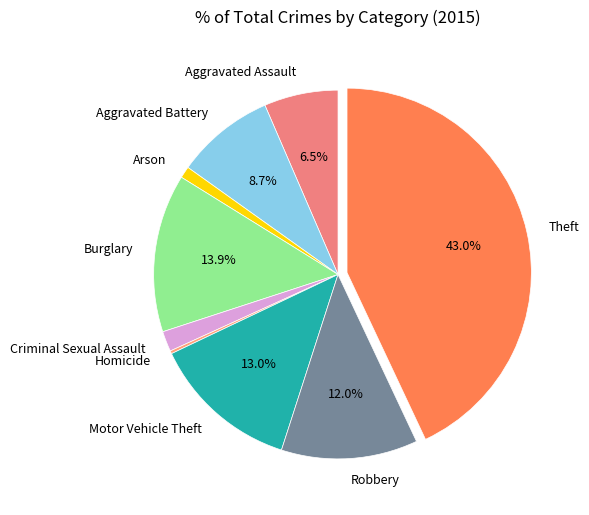

What is the largest slice in the pie chart?

Theft